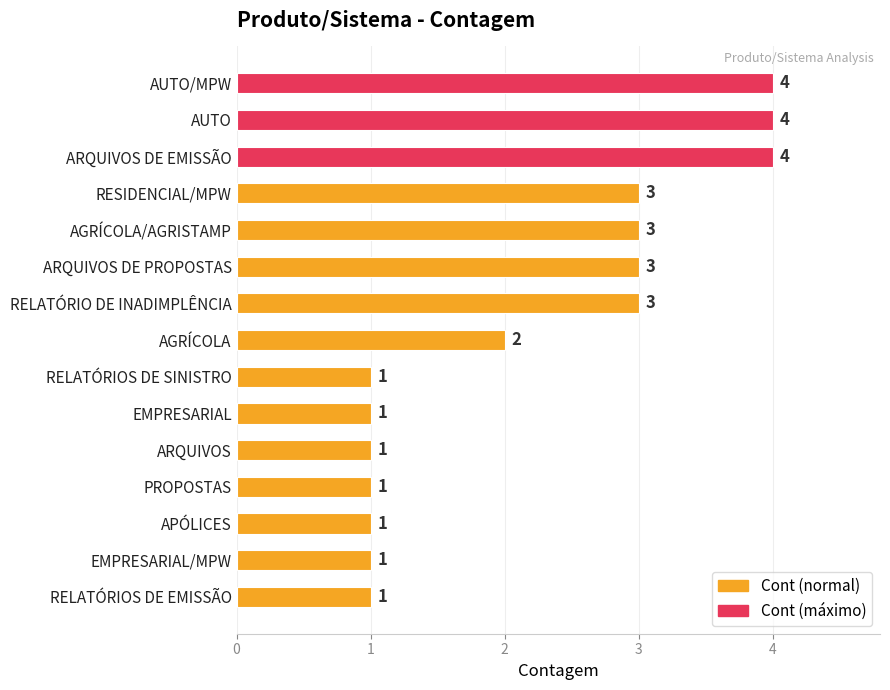

What position from the top is RESIDENCIAL/MPW?

4